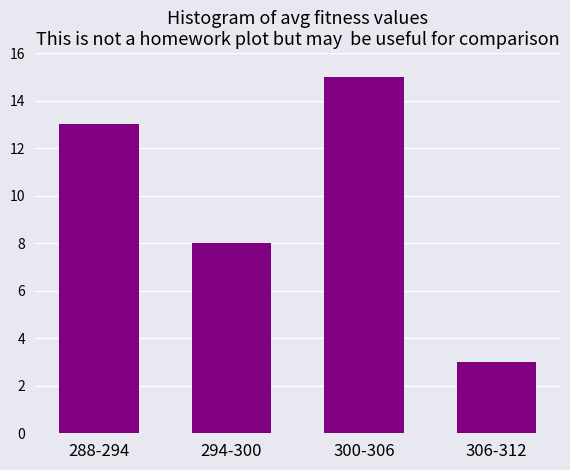

Reading left to right, extract all data points from this chart.

288-294=13	294-300=8	300-306=15	306-312=3